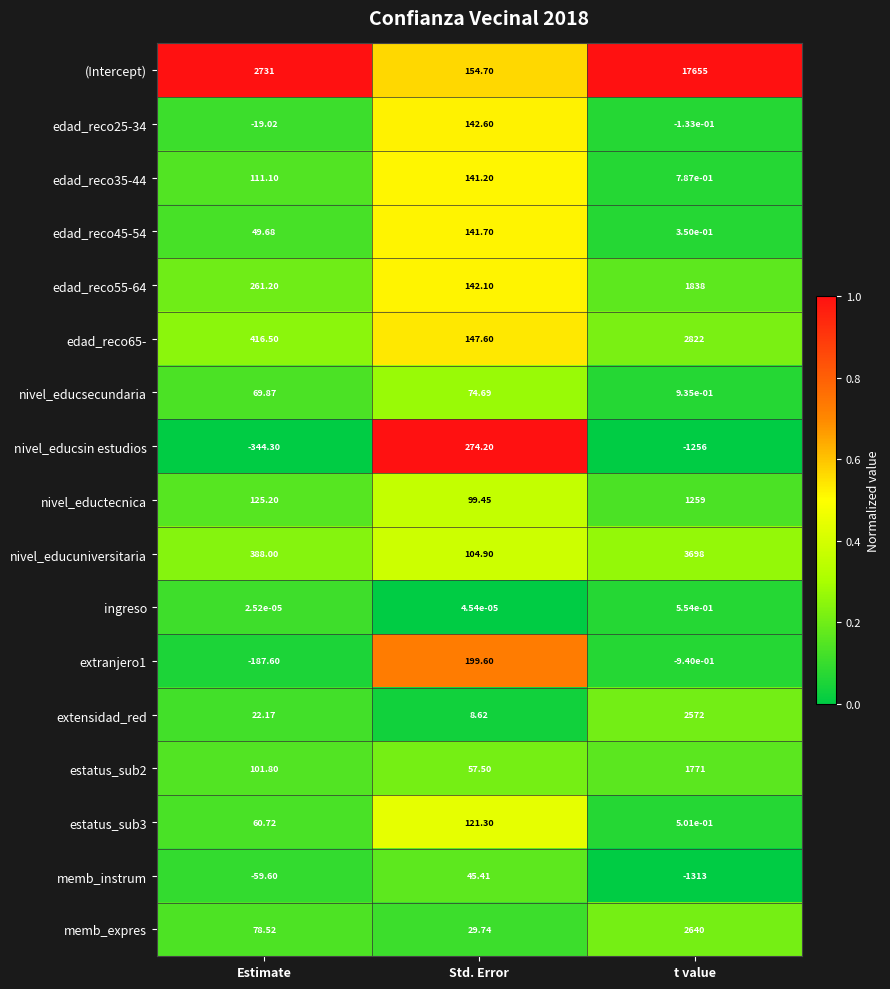

List the series in order of their peak value, lowest first.

ingreso, memb_instrum, nivel_educsecundaria, estatus_sub3, edad_reco35-44, edad_reco45-54, edad_reco25-34, extranjero1, nivel_educsin estudios, nivel_eductecnica, estatus_sub2, edad_reco55-64, extensidad_red, memb_expres, edad_reco65-, nivel_educuniversitaria, (Intercept)